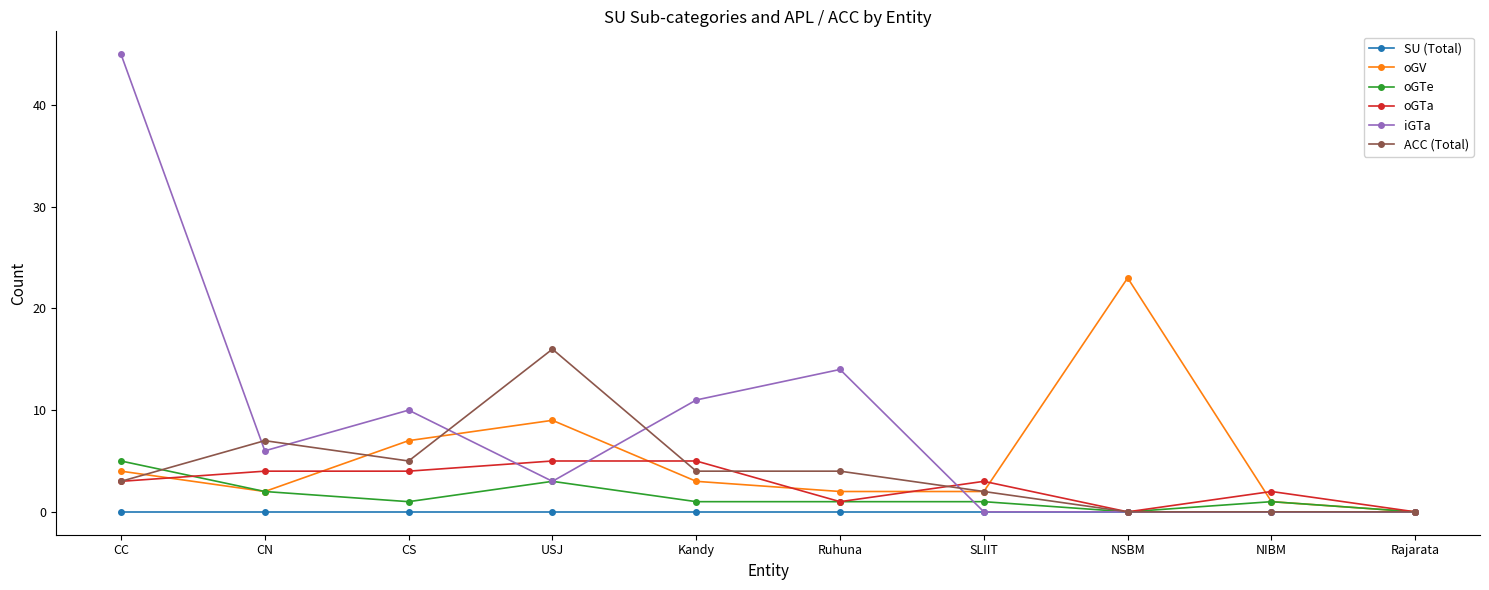

What is the difference between the second highest and second lowest values in the iGTa series?

14